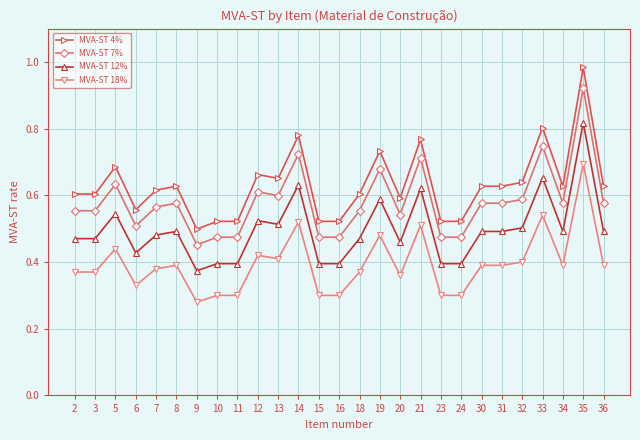

True or false: MVA-ST 12% has more than 2 points higher than both neighbors.

True